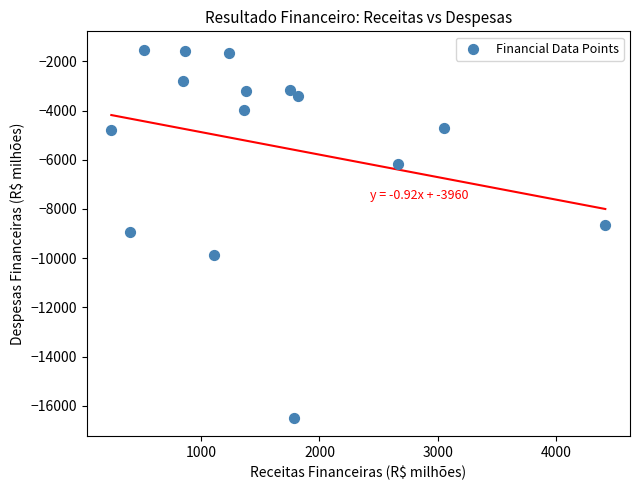

What is the range of Y values (max minus min)?

14958